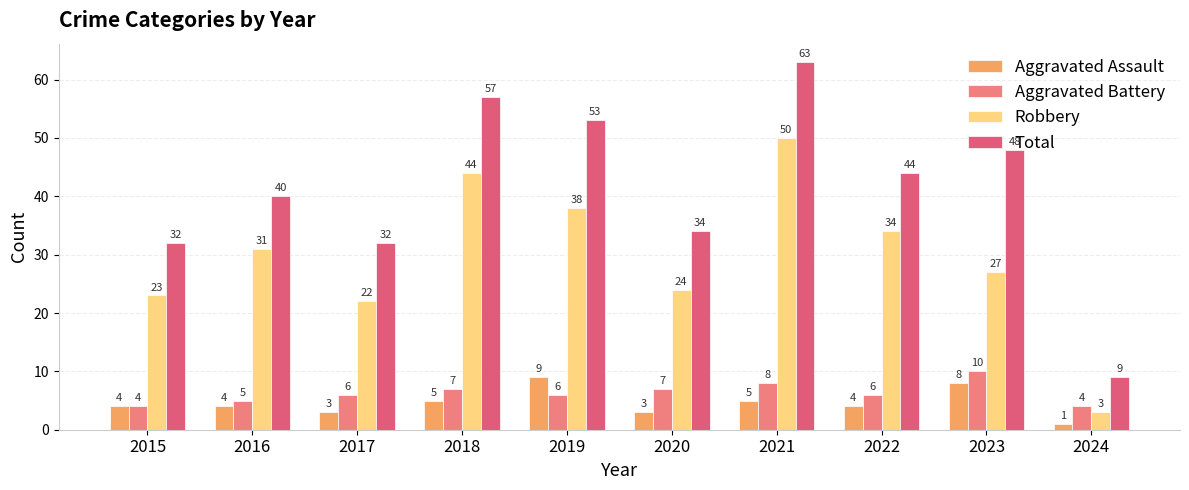

How many bars are there in total?

40